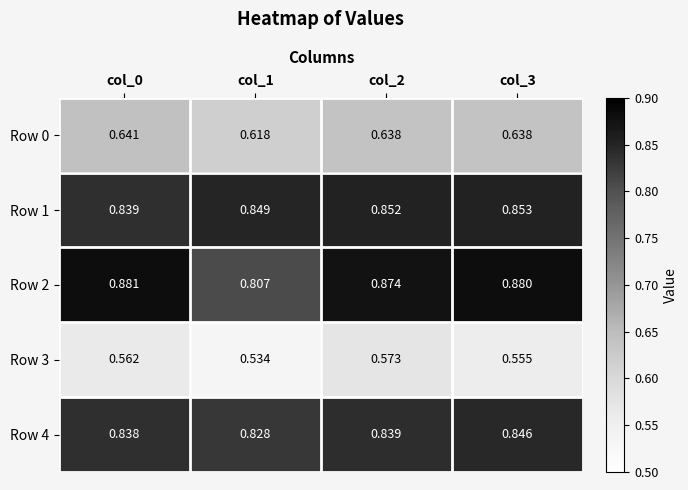

At how many categories does at least one series exceed 0?

4